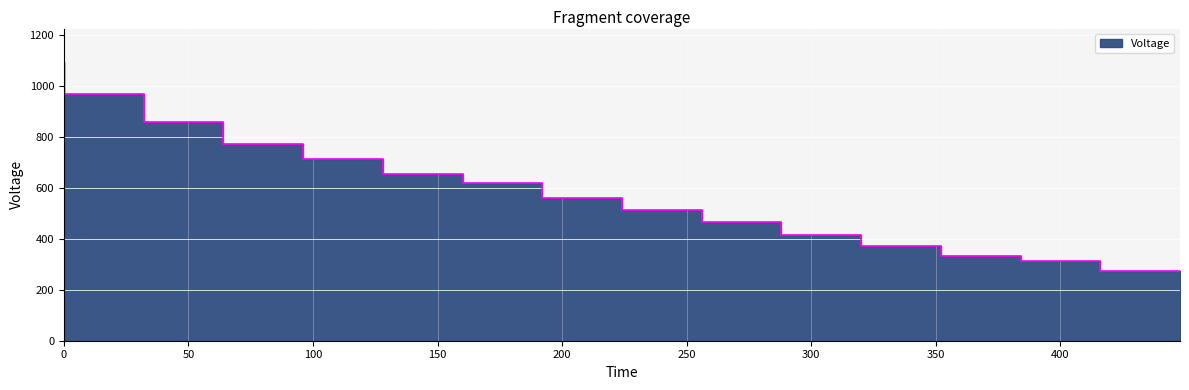

What is the label of the 13th point from the right?

64.0